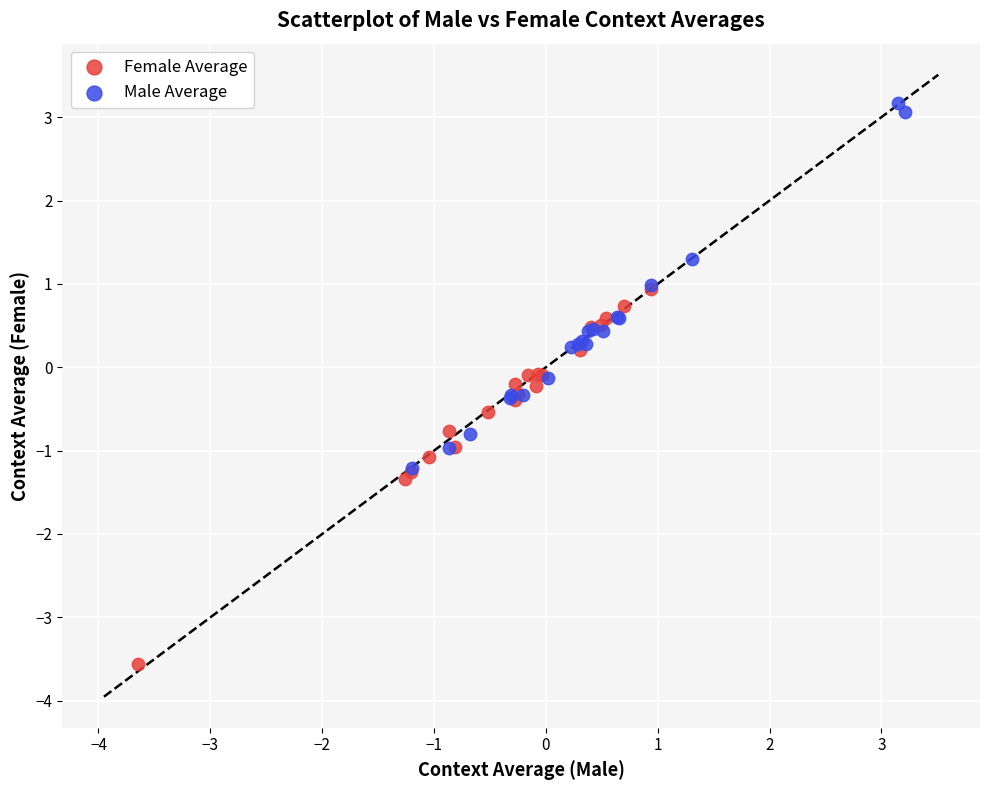

Which series reaches the minimum Y coordinate?

Female Average